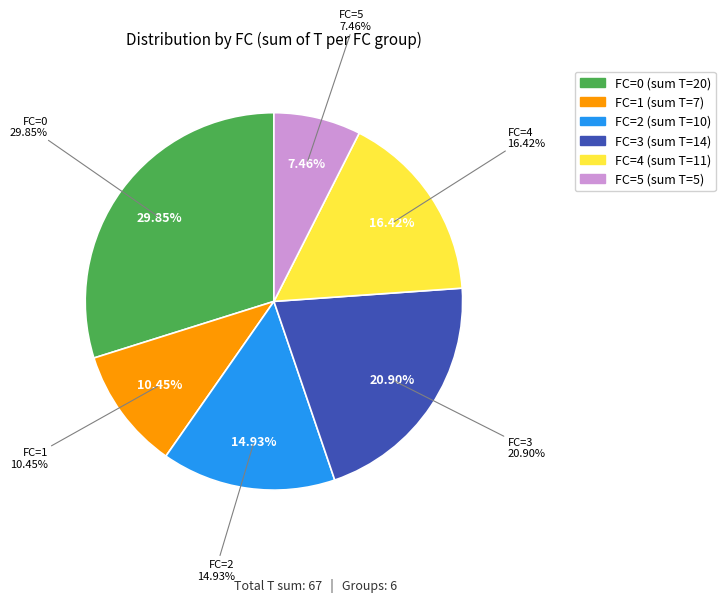

To the nearest percent, what is the difference between the largest and smallest slice percentages?

22%